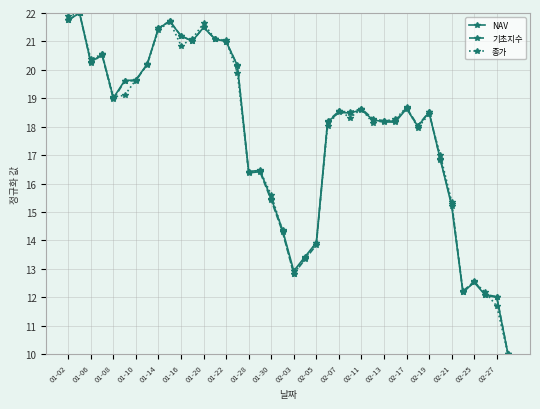

True or false: 종가 and NAV intersect in this chart.

True